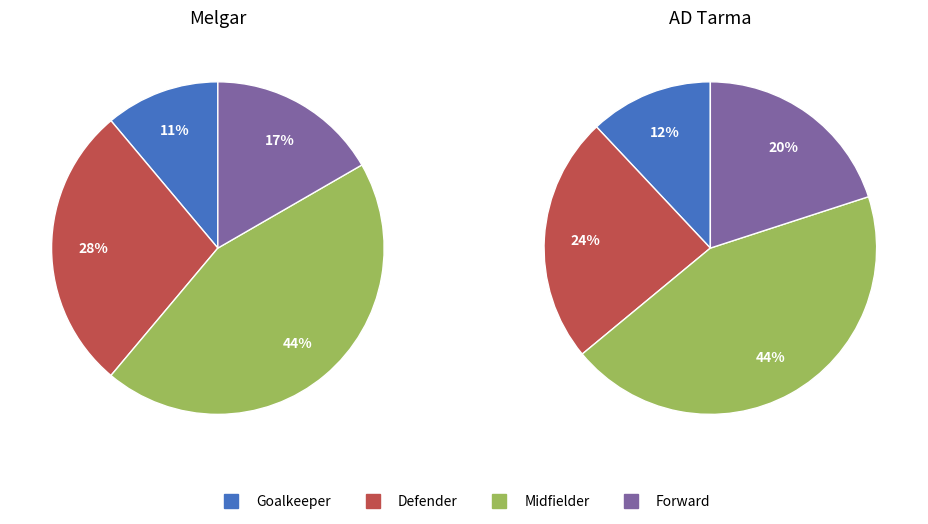

To the nearest percent, what is the combined percentage of M and G?

56%